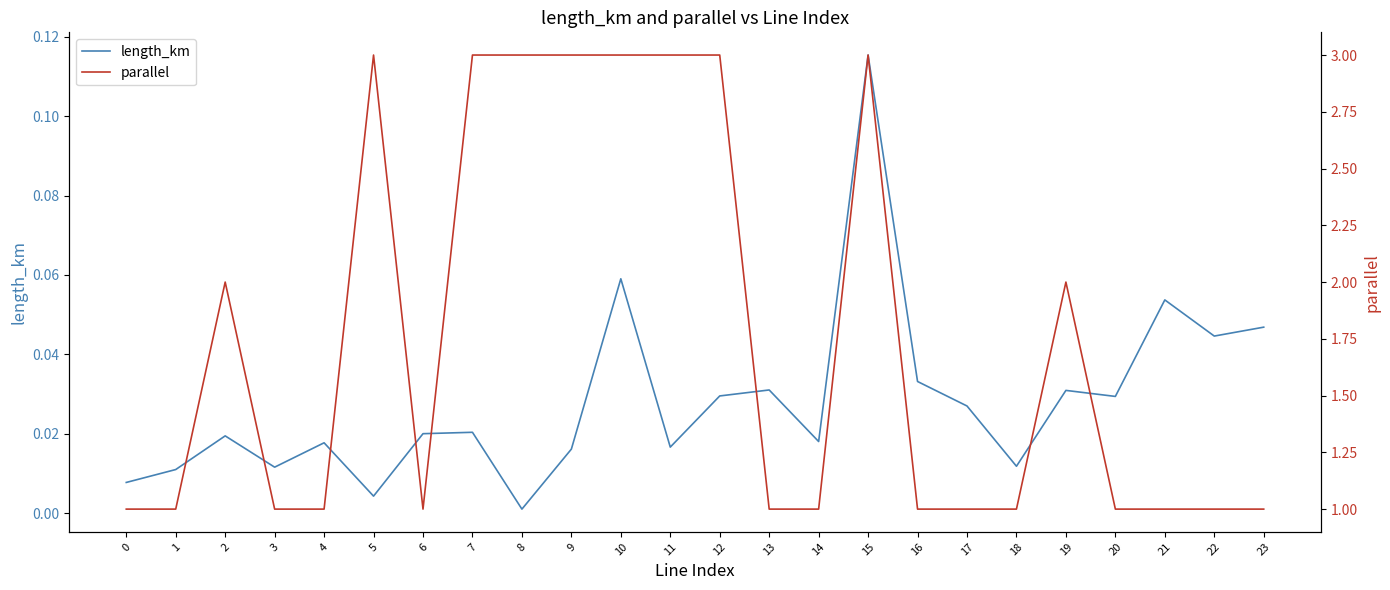

Which category has the highest value across all series?

5